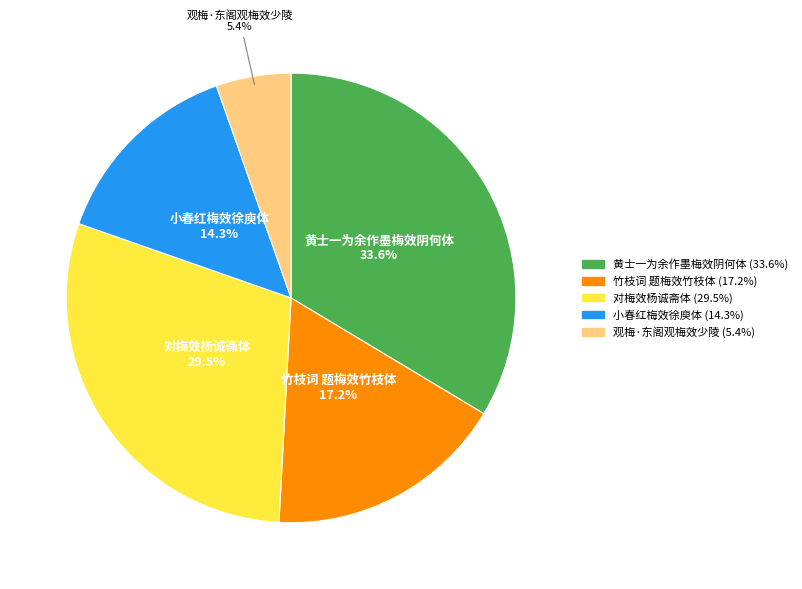

What percentage do 小春红梅效徐庾体 and 竹枝词 题梅效竹枝体 together represent?

31.5%